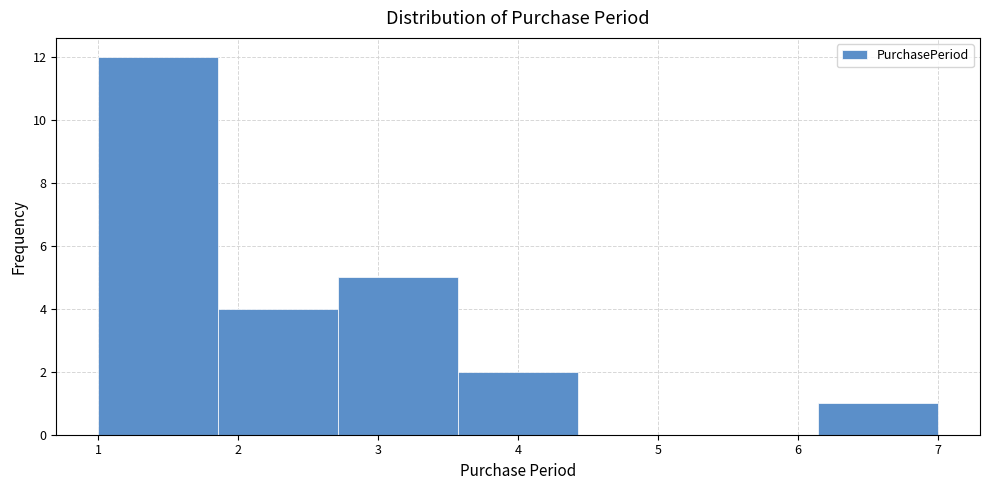

Reading left to right, transcribe this chart: for each bar, give the range it covers on the x-axis and its height. Neither the bar edges nor the heights are printed on the chart, so give them approximately, as read against the axes.

1.0 to 1.9: 12
1.9 to 2.7: 4
2.7 to 3.6: 5
3.6 to 4.4: 2
4.4 to 5.3: 0
5.3 to 6.1: 0
6.1 to 7.0: 1